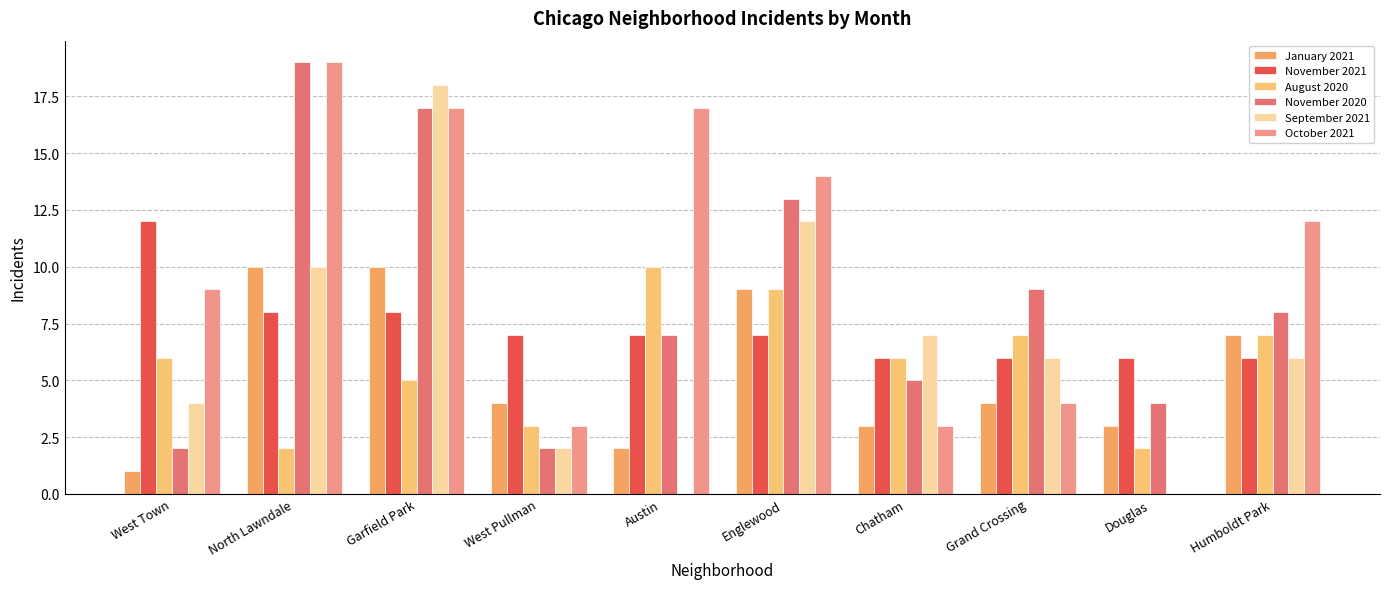

What is the difference between the highest and lowest values at Douglas?

6